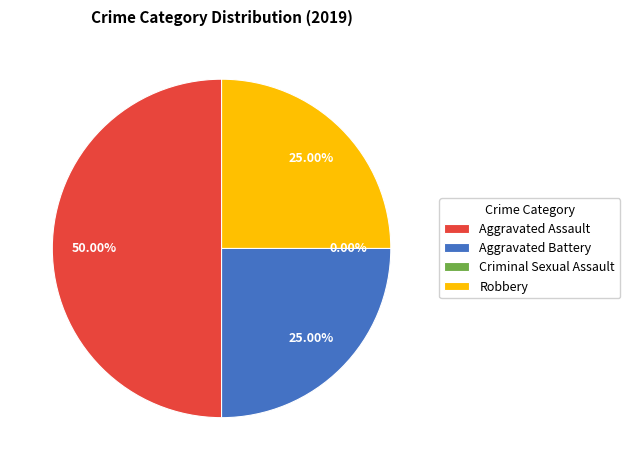

Is it true that Robbery is 34% of the pie?

False